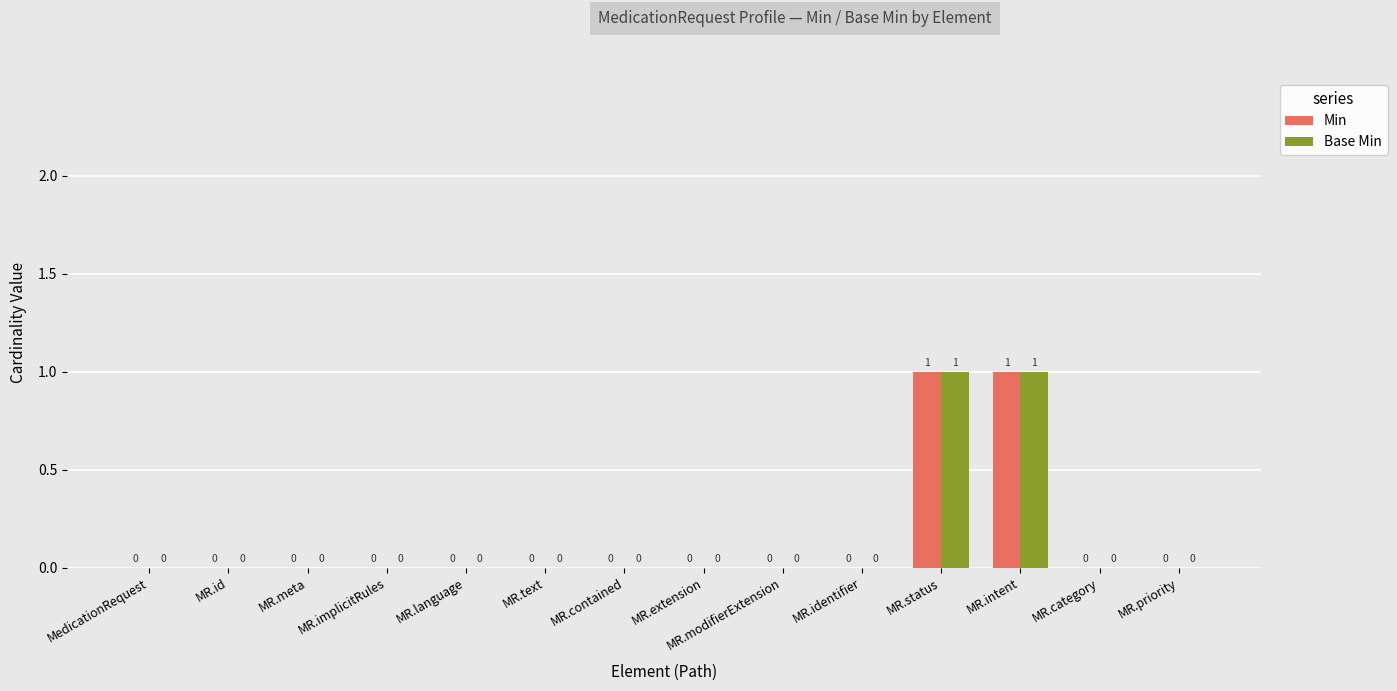

Reading right to left, list all the values displayed in this chart.

Min: MR.priority=0	MR.category=0	MR.intent=1	MR.status=1	MR.identifier=0	MR.modifierExtension=0	MR.extension=0	MR.contained=0	MR.text=0	MR.language=0	MR.implicitRules=0	MR.meta=0	MR.id=0	MedicationRequest=0
Base Min: MR.priority=0	MR.category=0	MR.intent=1	MR.status=1	MR.identifier=0	MR.modifierExtension=0	MR.extension=0	MR.contained=0	MR.text=0	MR.language=0	MR.implicitRules=0	MR.meta=0	MR.id=0	MedicationRequest=0